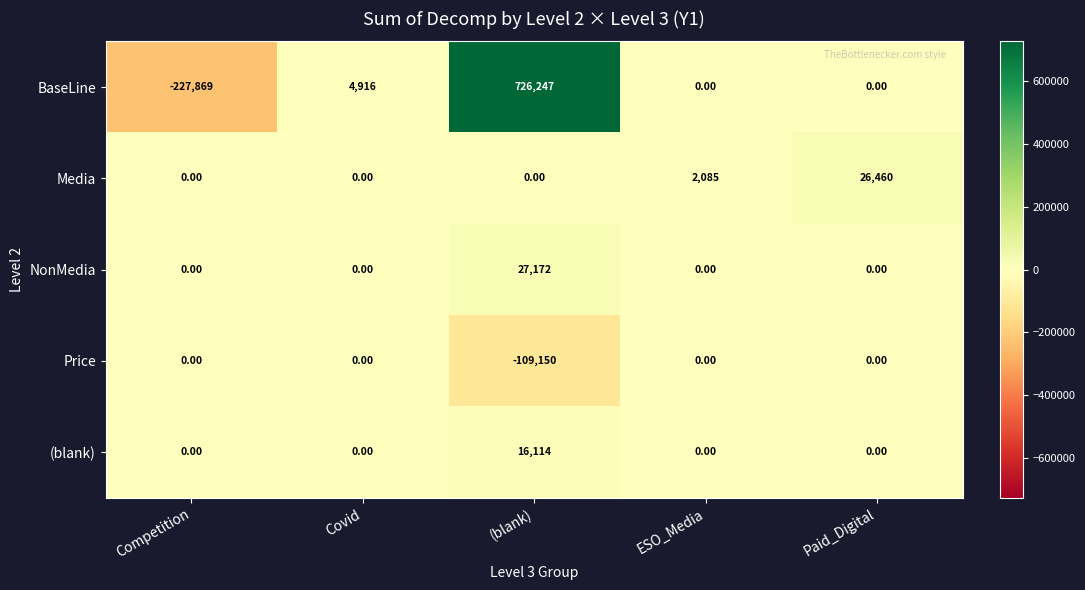

What is the total value across all series at Paid_Digital?

26460